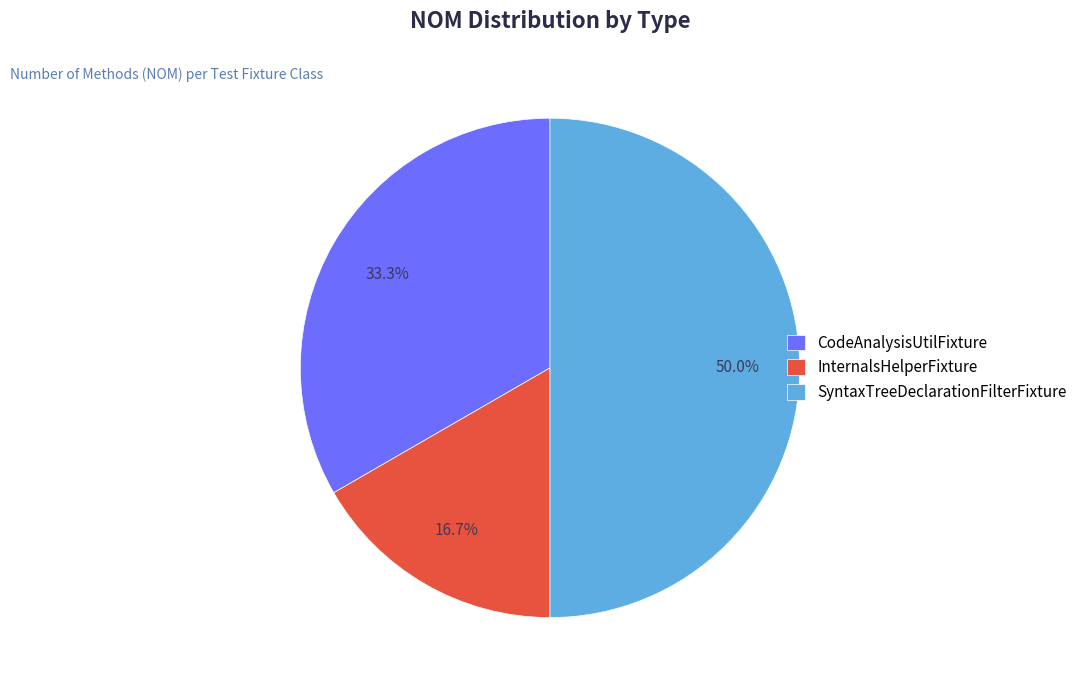

Which slice is the largest?

SyntaxTreeDeclarationFilterFixture